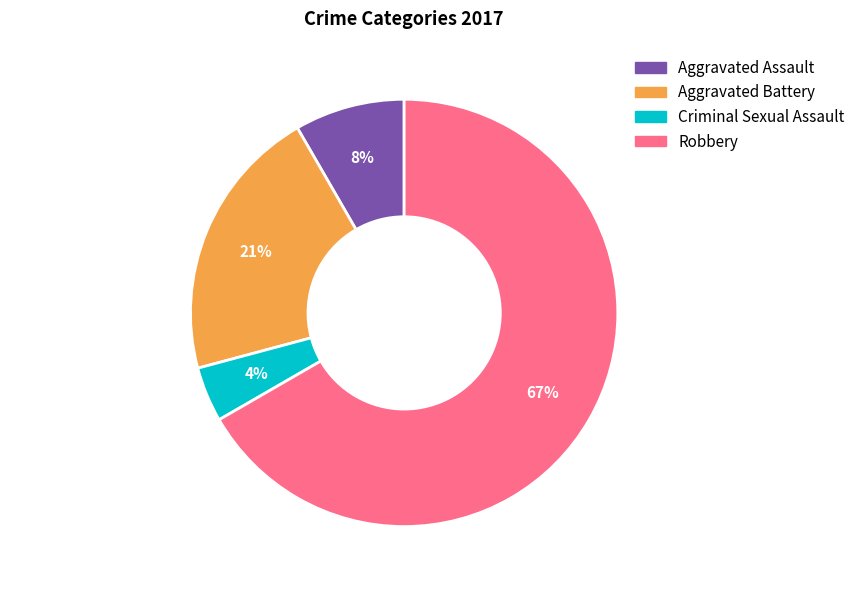

Which category accounts for the majority?

Robbery